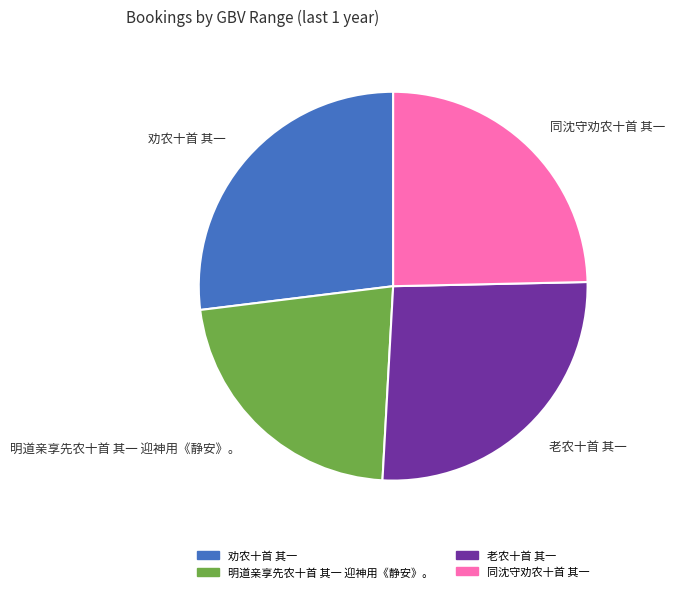

Between 明道亲享先农十首 其一 迎神用《静安》。 and 老农十首 其一, which is larger?

老农十首 其一